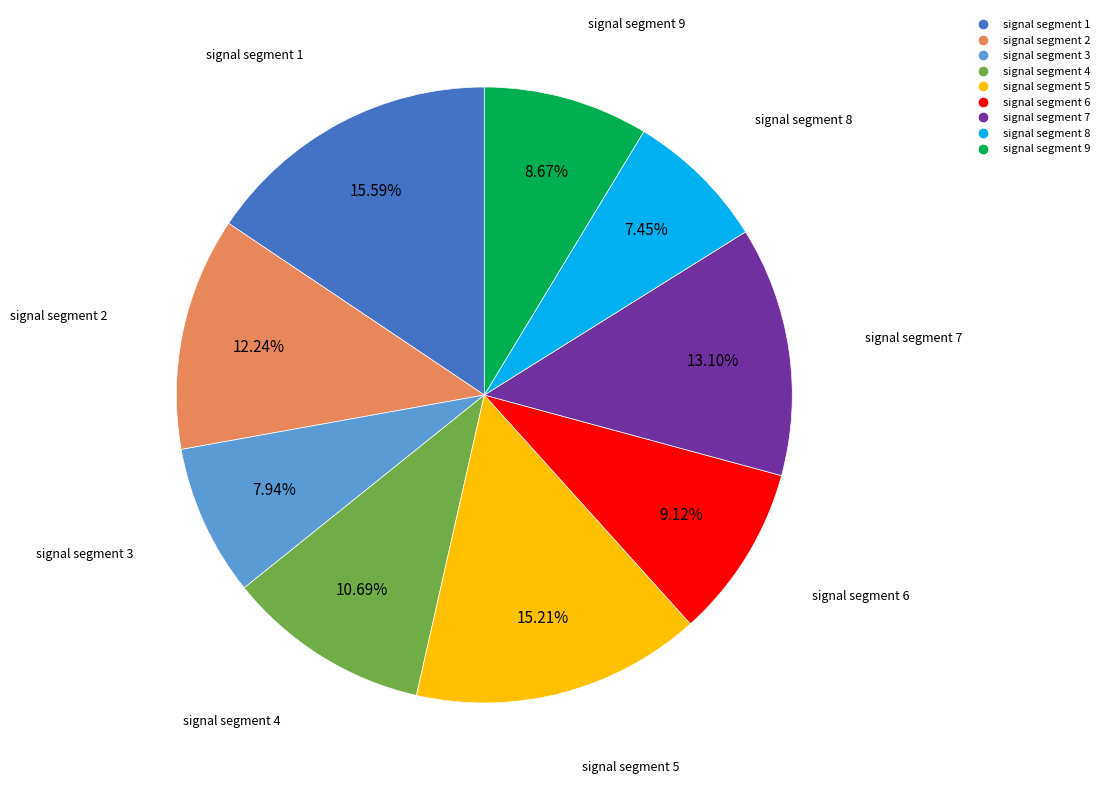

Combined, do signal segment 1 and signal segment 5 account for over 50%?

No